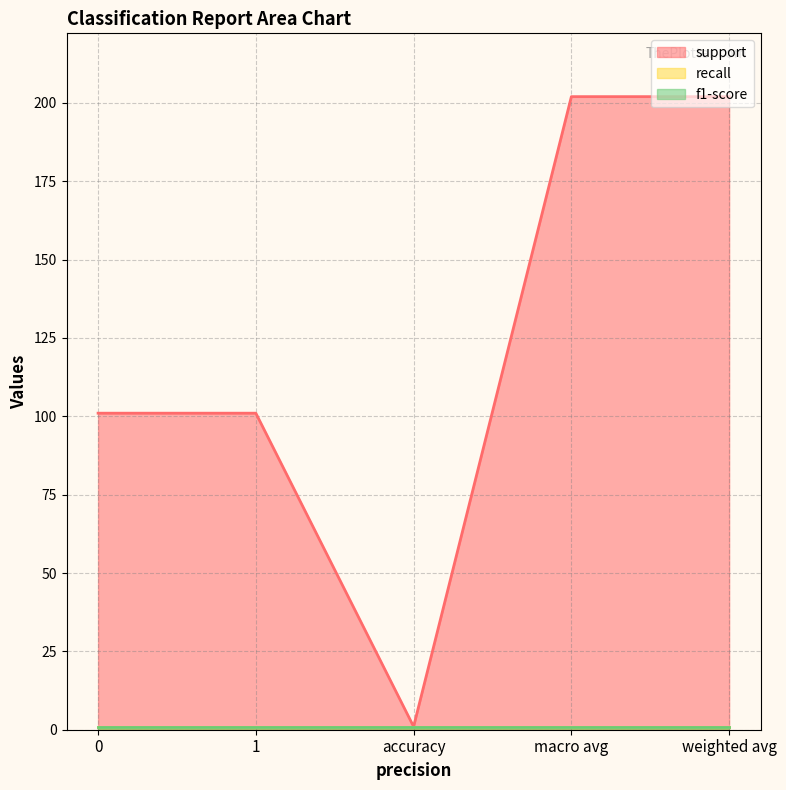

How many lines are shown in the chart?

3